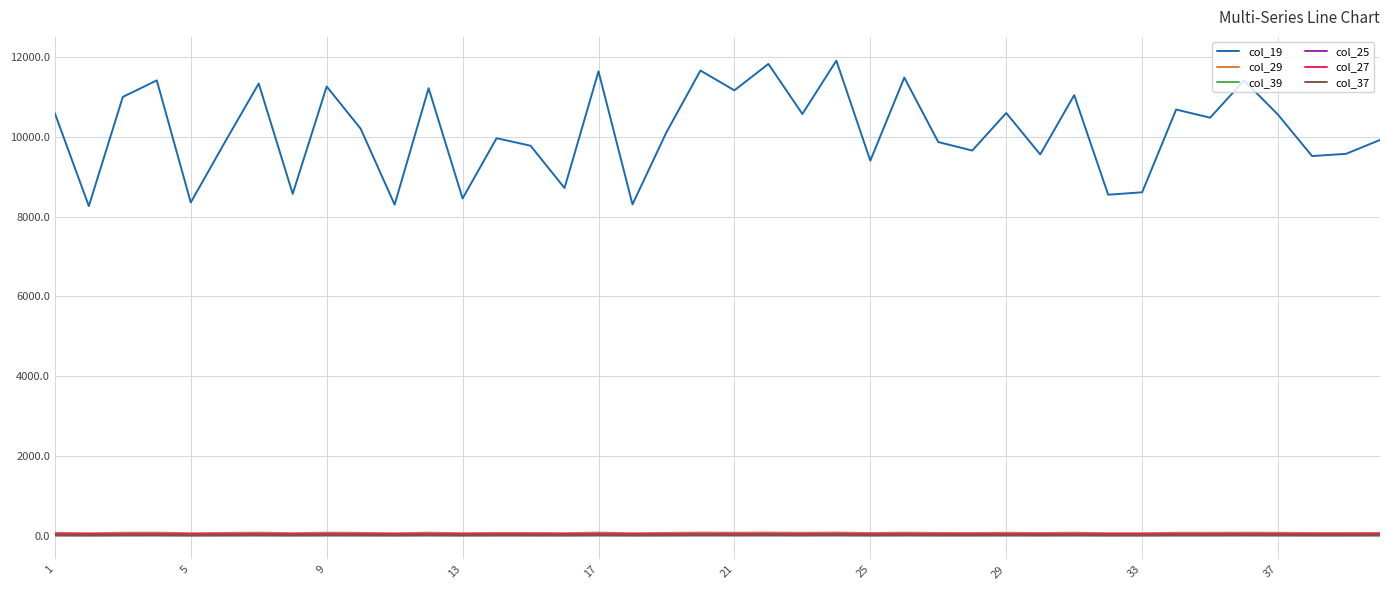

True or false: col_29 and col_19 cross at least once.

False